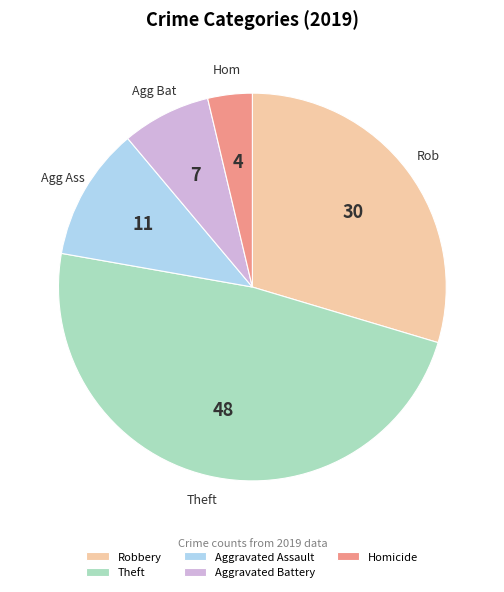

Is there a majority slice in this chart?

No